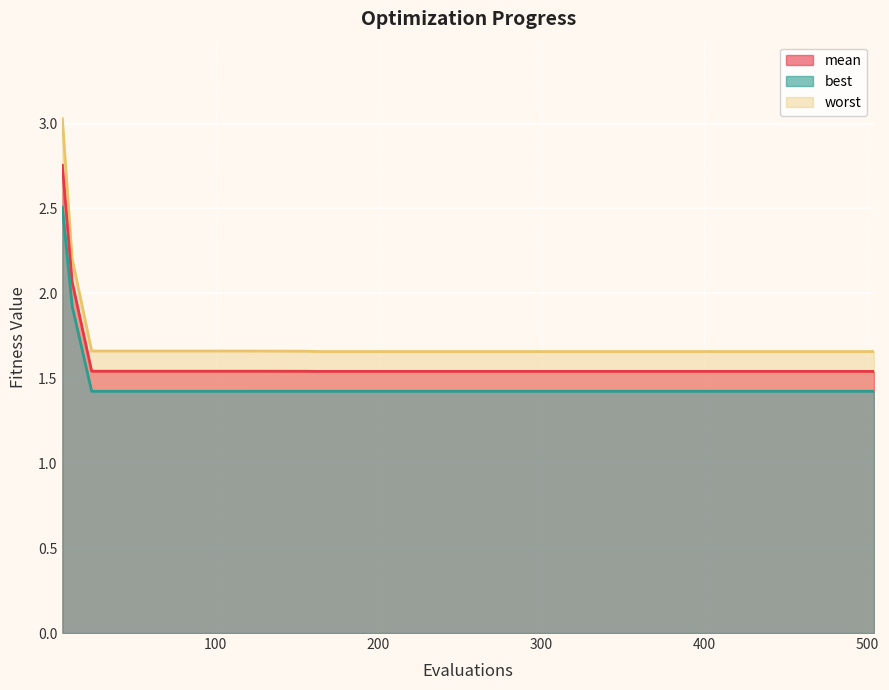

What is the difference between the highest and lowest values at 240?

0.2